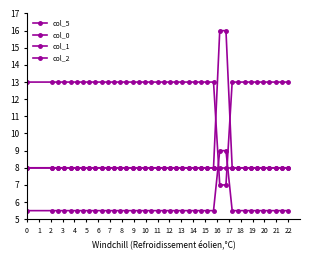

At how many categories does at least one series exceed 6?

40